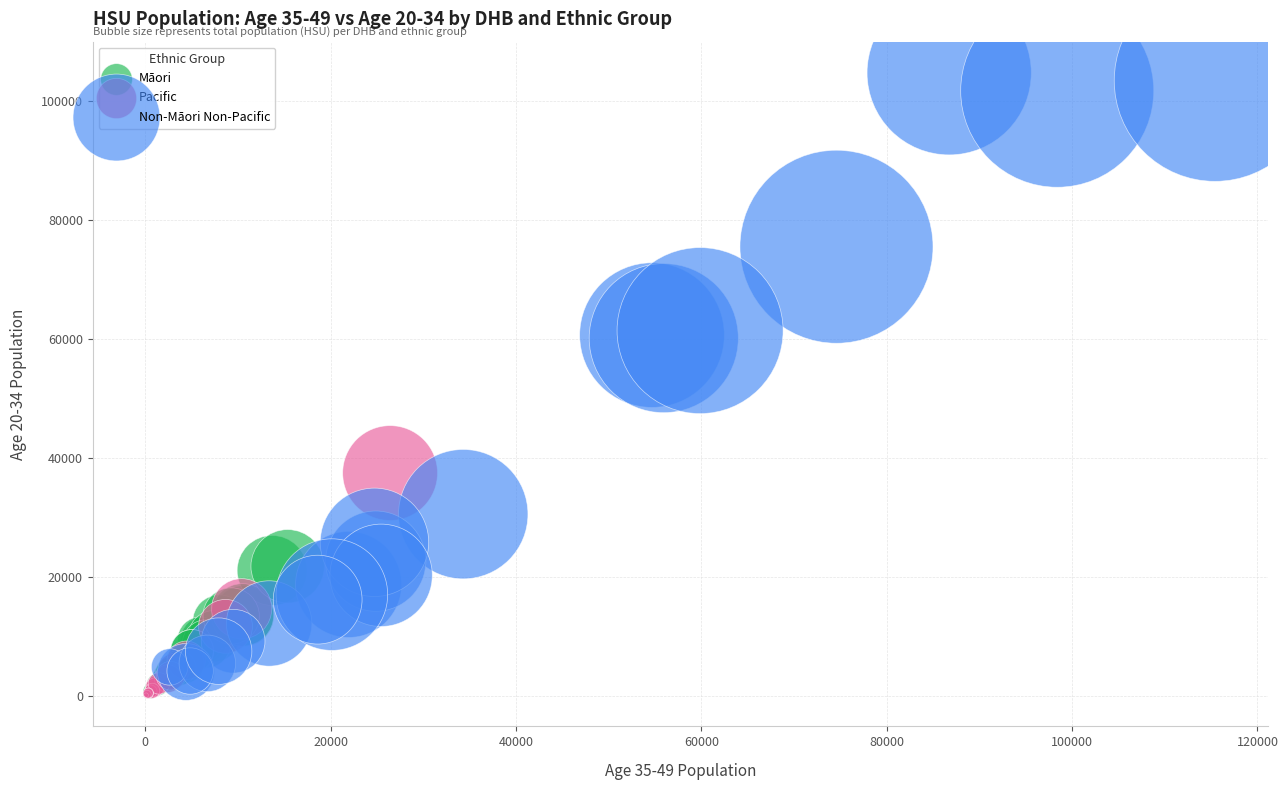

What are all the series names shown in the legend?

Māori, Pacific, Non-Māori Non-Pacific